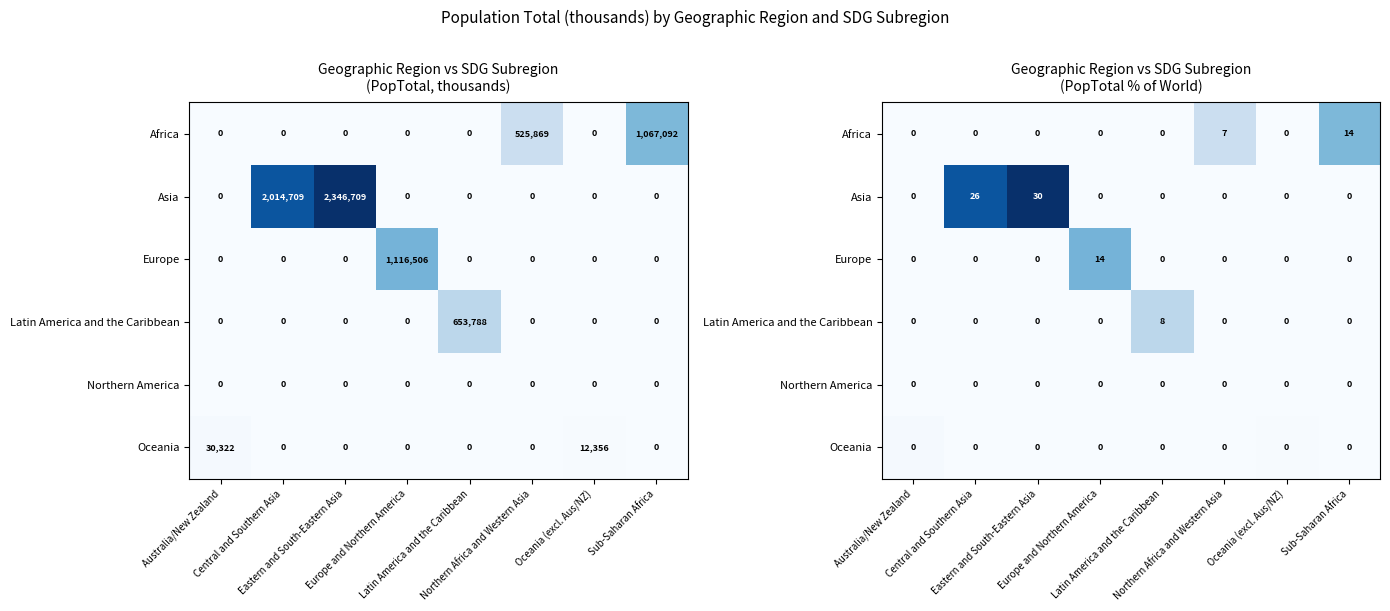

Which series changed the most between Eastern and South-Eastern Asia and Latin America and the Caribbean?

Asia